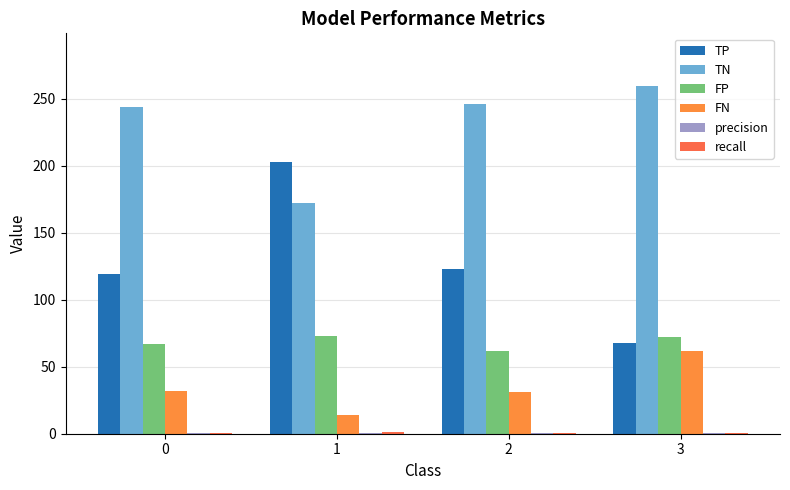

True or false: FP has a value of 105.9 at 0.

False